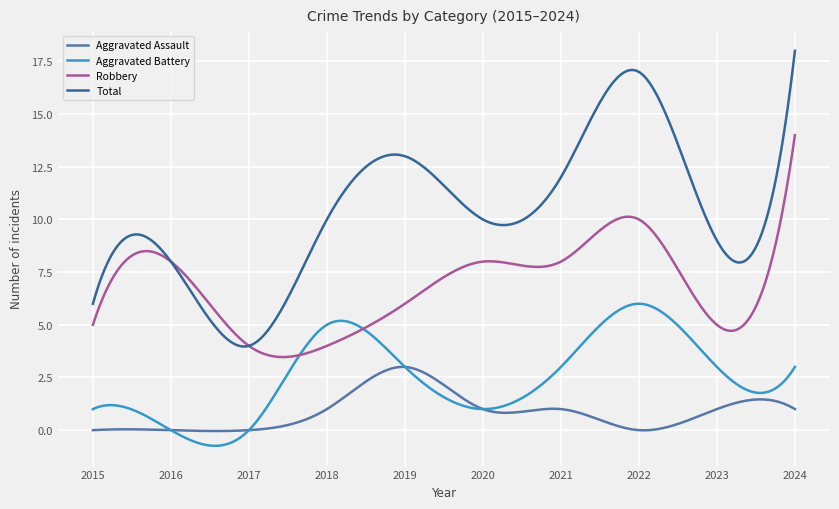

True or false: Aggravated Assault and Robbery cross at least once.

False